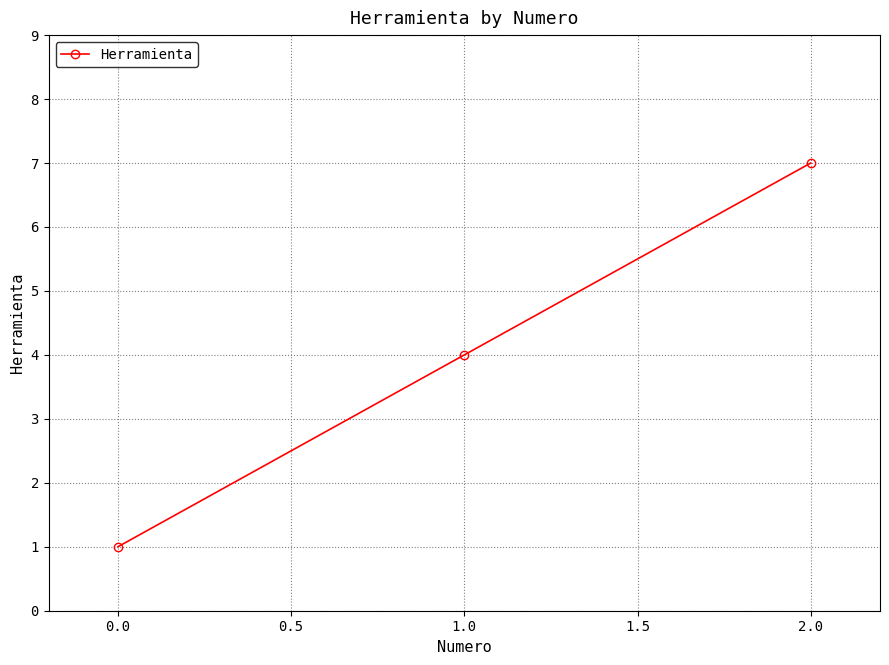

How many distinct data groups are displayed?

1